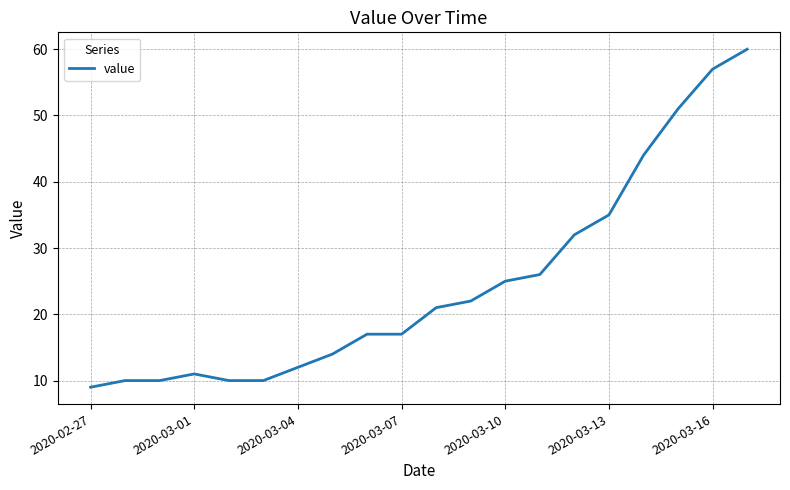

What is the greatest value displayed?

60